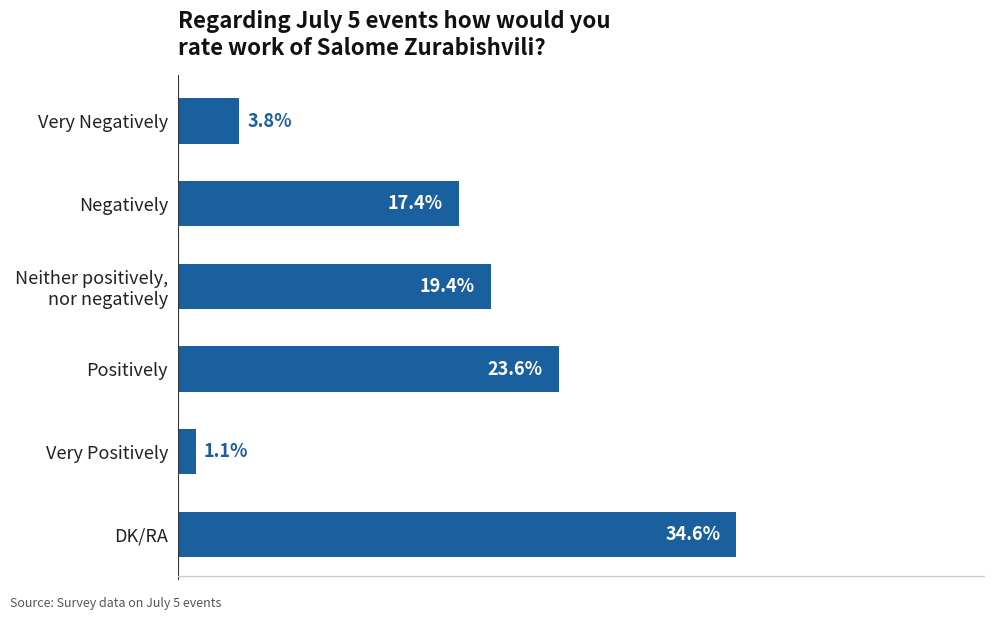

At which label is the value closest to 17?

Negatively